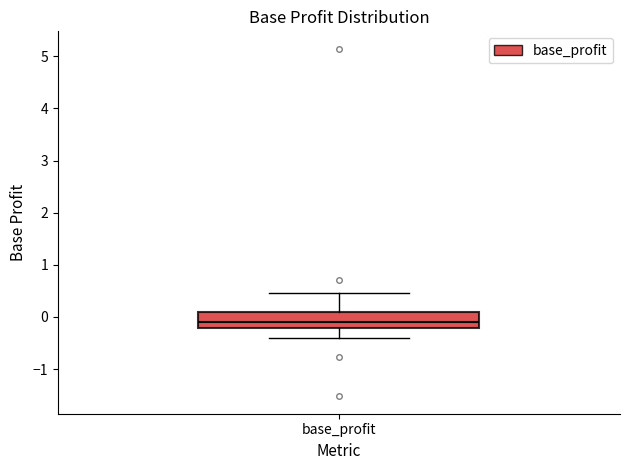

Transcribe this box plot: give where the median line is, the range the box spans, and where the two whiskers end, as read against the y-axis. The values are not printed on the chart, so give them approximately, as read against the axis.

median -0.1, box -0.2 to 0.1, whiskers -0.4 to 0.5